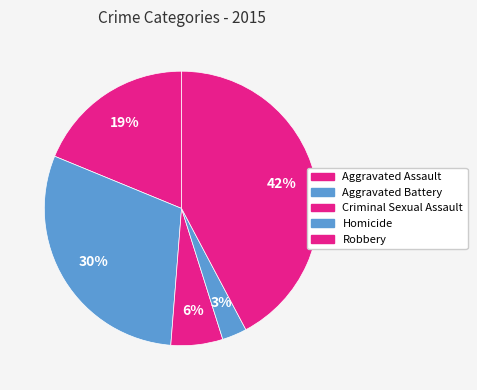

True or false: Robbery accounts for 29% of the total.

False